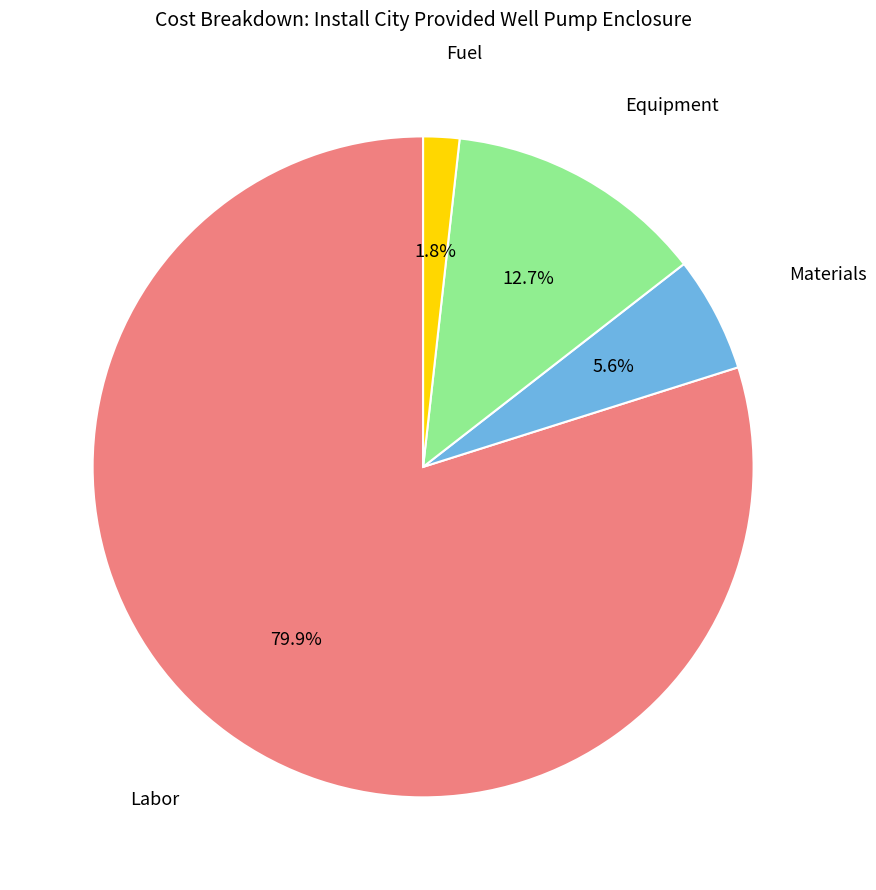

Does any single category account for the majority?

Yes